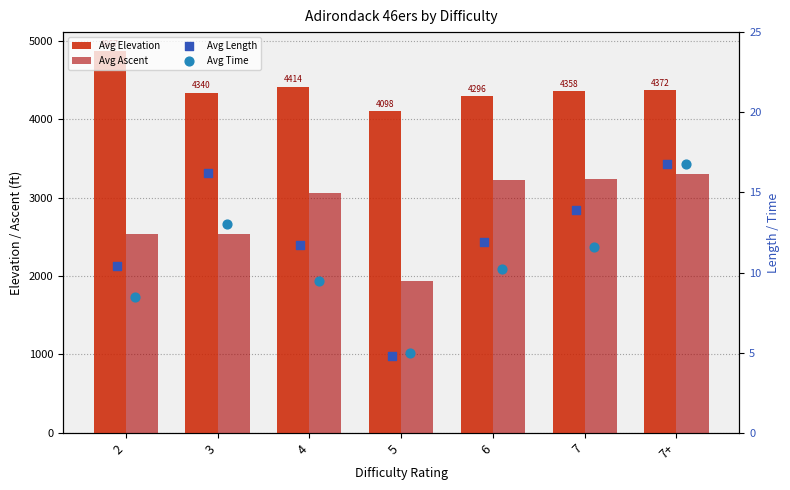

Which series reaches the maximum Y coordinate?

Avg Elevation